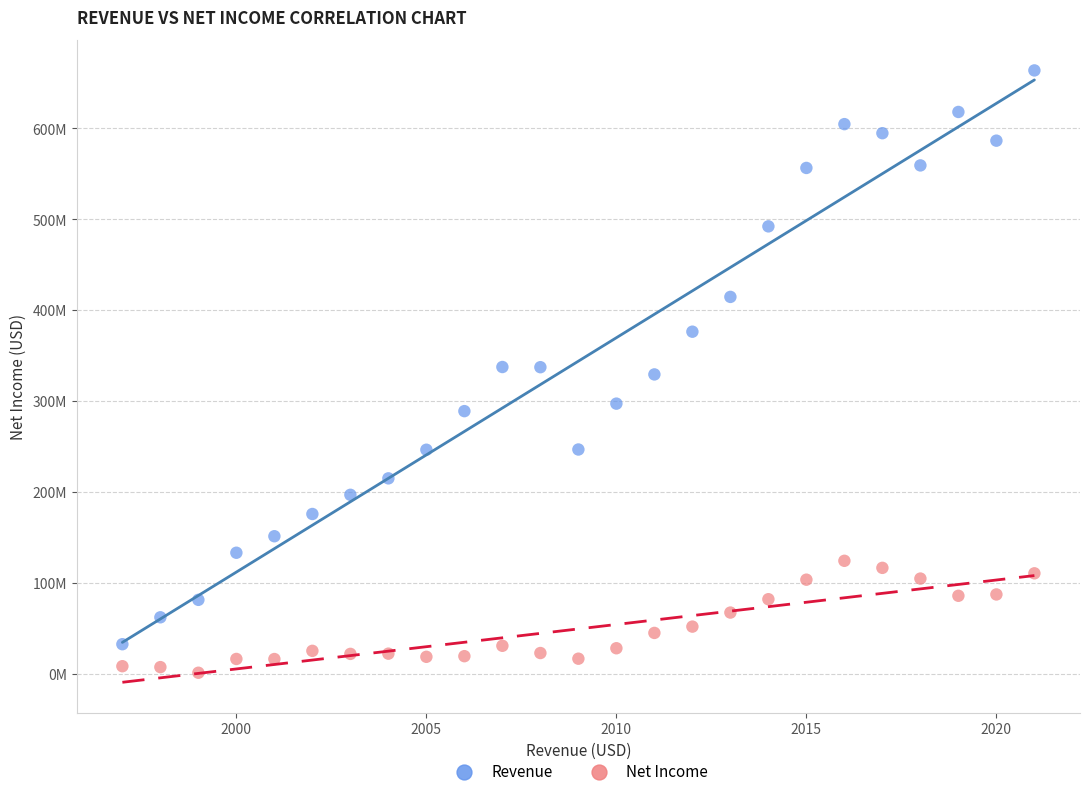

Which series reaches the maximum Y coordinate?

Revenue